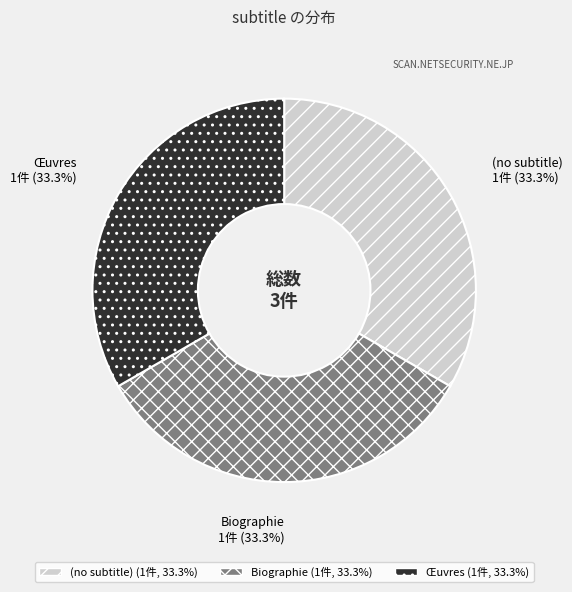

Combined, what portion of the pie is (no subtitle) and Biographie?

66.7%